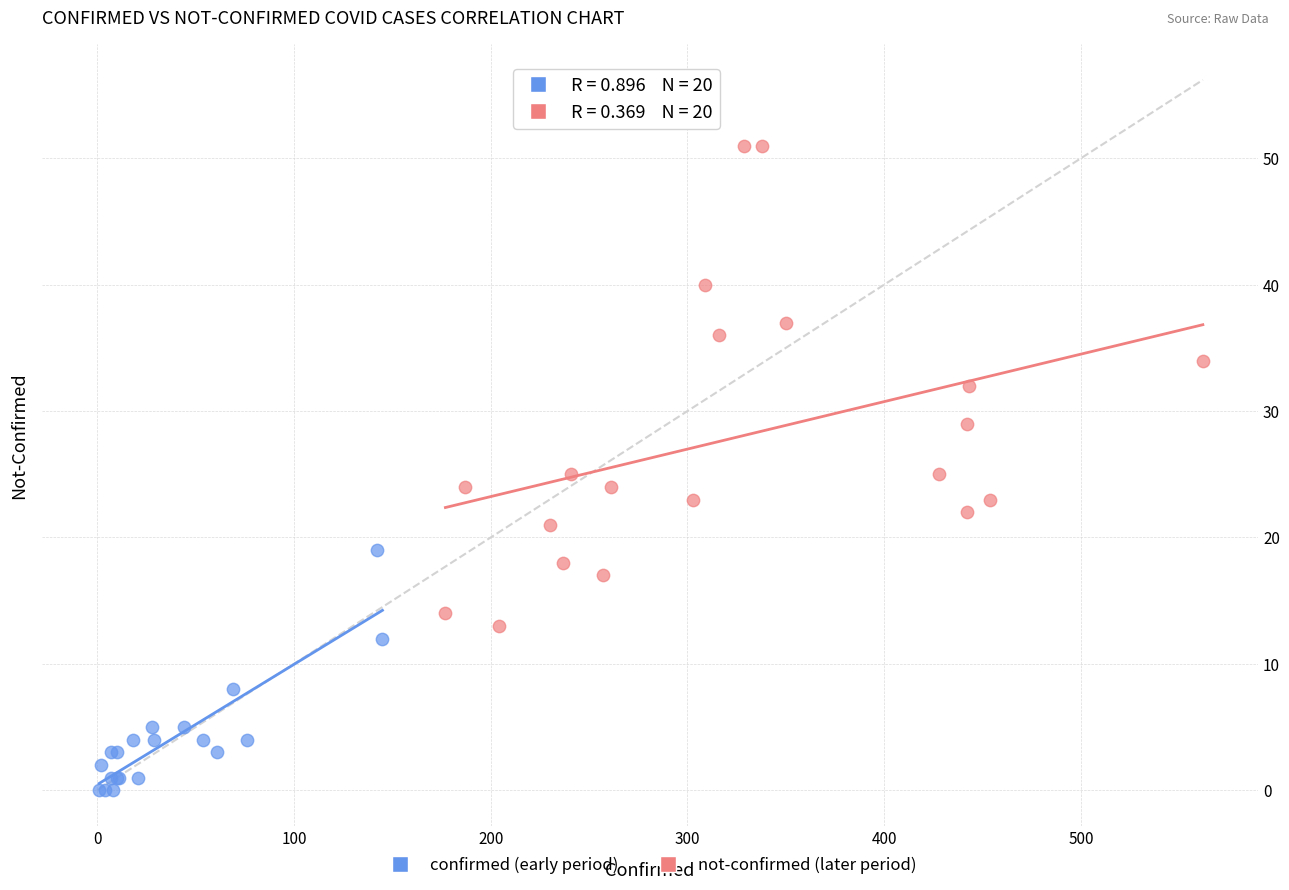

What are all the series names shown in the legend?

confirmed (early period), not-confirmed (later period)